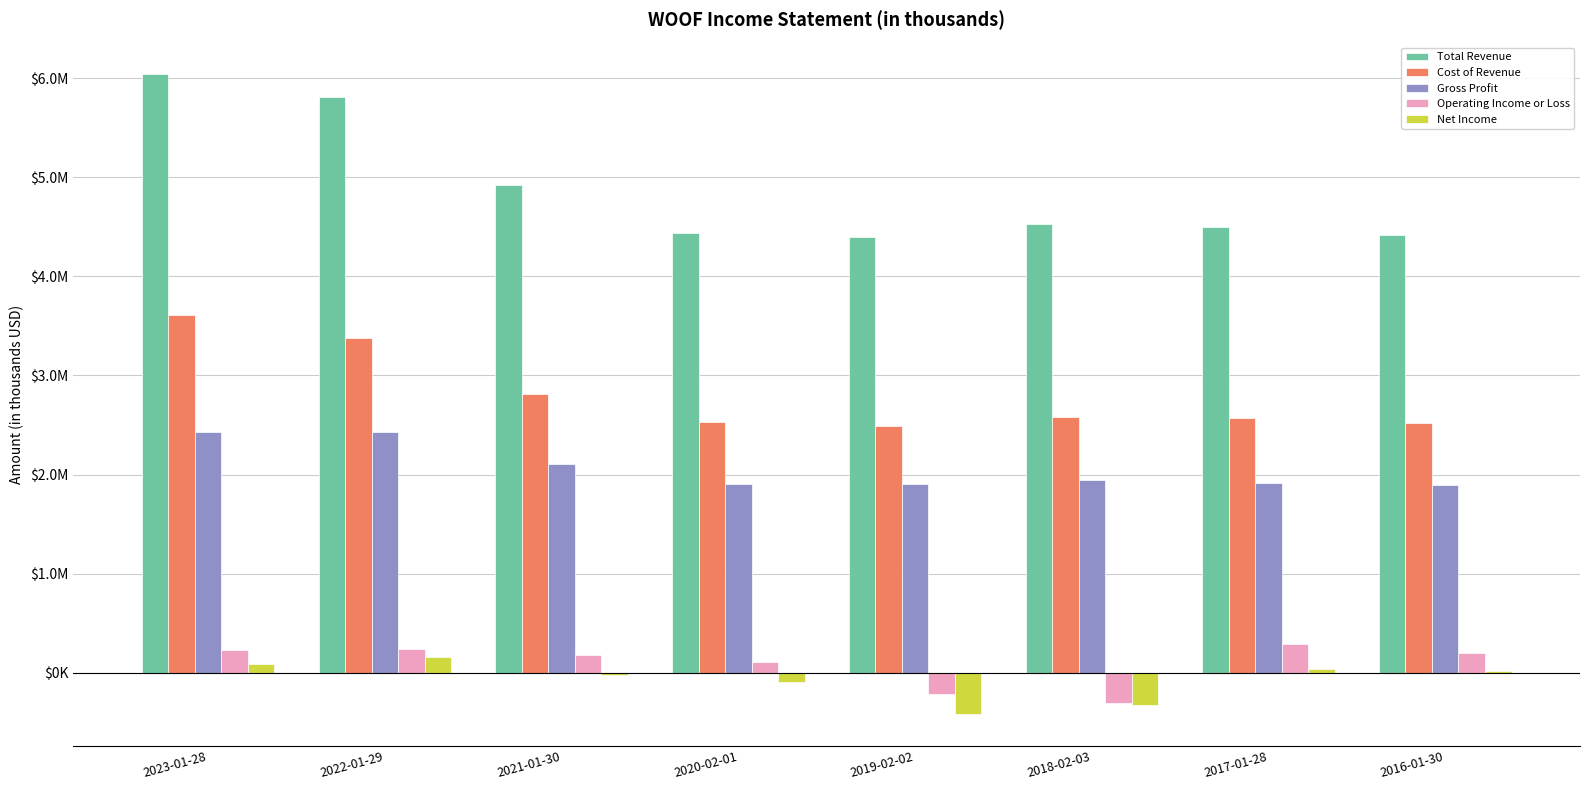

How many bars are there in total?

40